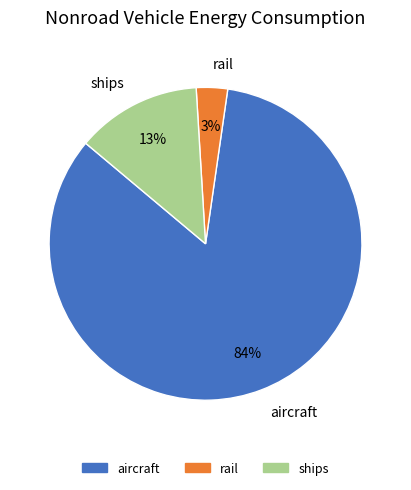

Is there a majority slice in this chart?

Yes